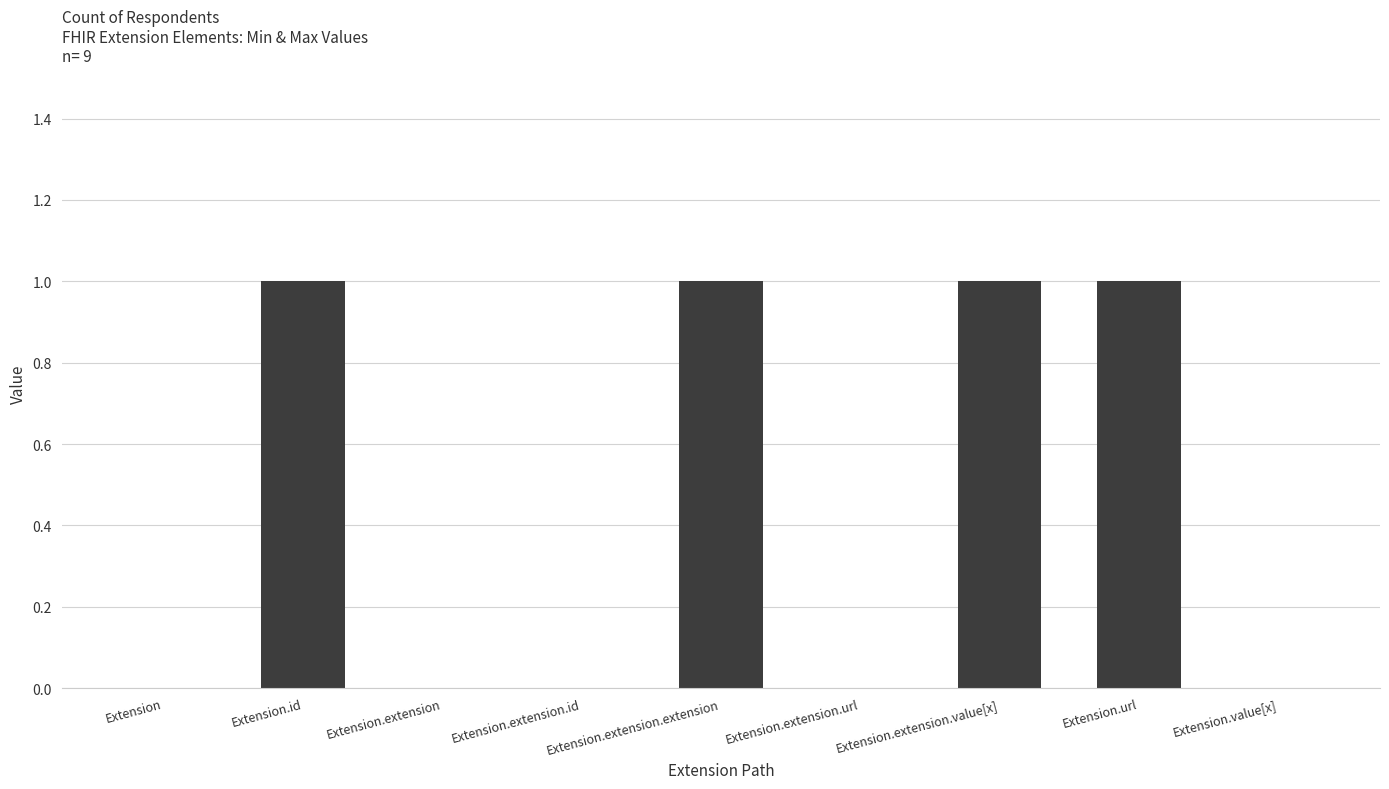

Is it true that the value at Extension is -1?

False